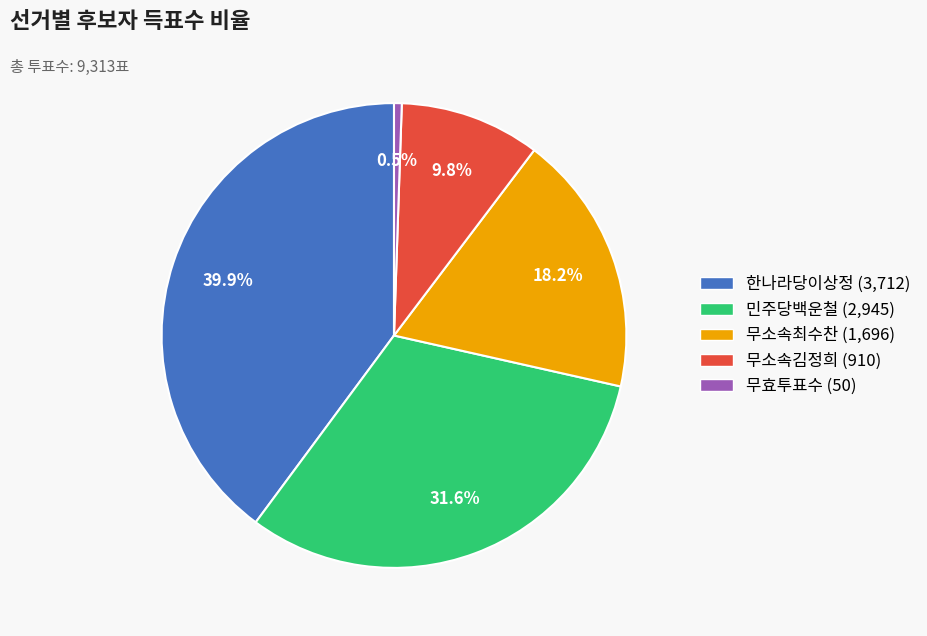

To the nearest percent, what is the combined percentage of 무소속최수찬 and 무효투표수?

19%